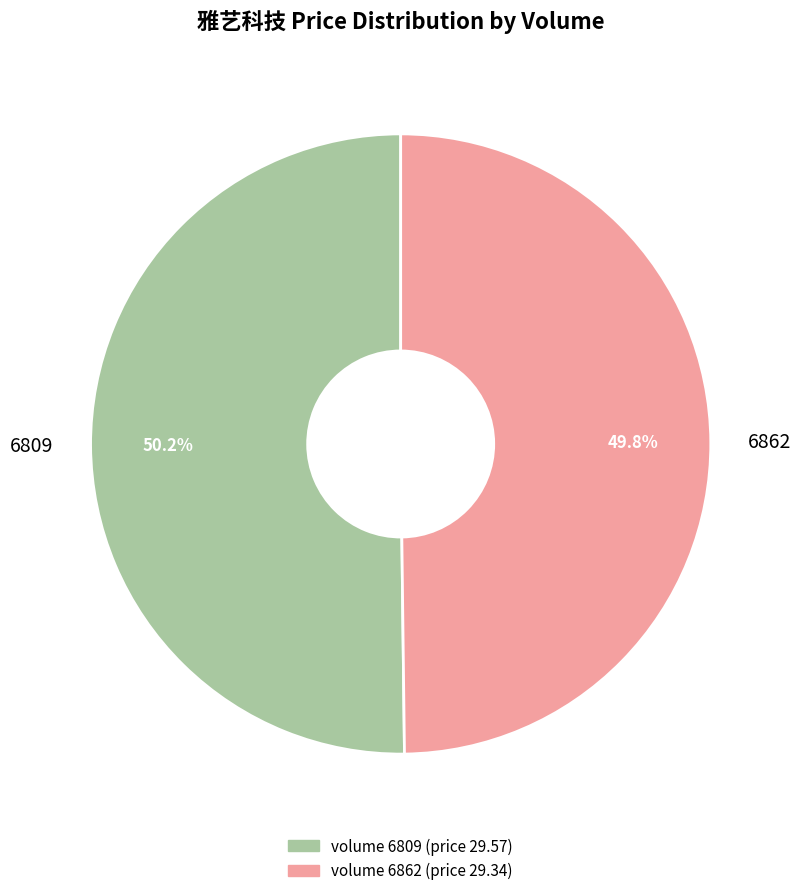

Is there any slice that represents more than half of the pie?

Yes